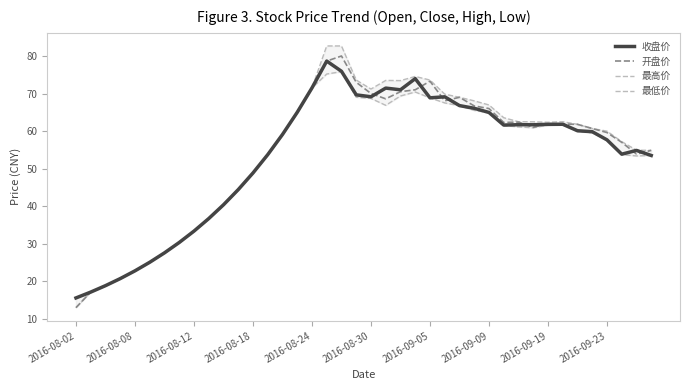

How many data points in 开盘价 are less than 61?

20